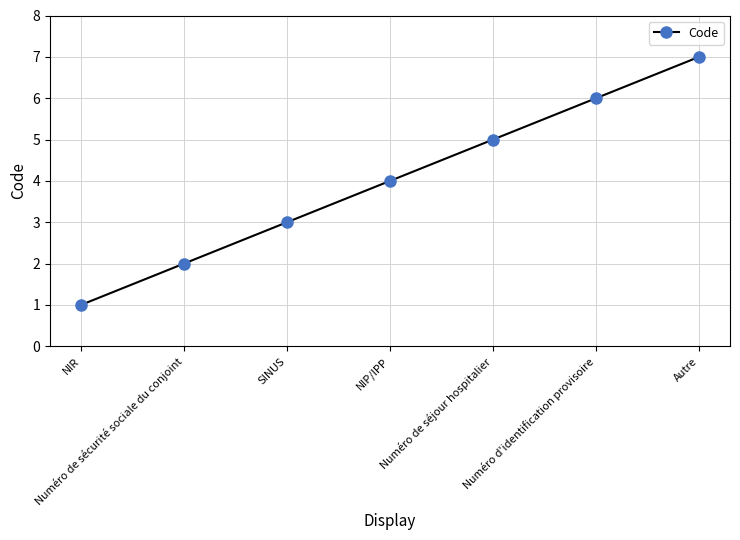

Reading left to right, transcribe all the data shown in this chart.

NIR=1	Numéro de sécurité sociale du conjoint=2	SINUS=3	NIP/IPP=4	Numéro de séjour hospitalier=5	Numéro d'identification provisoire=6	Autre=7